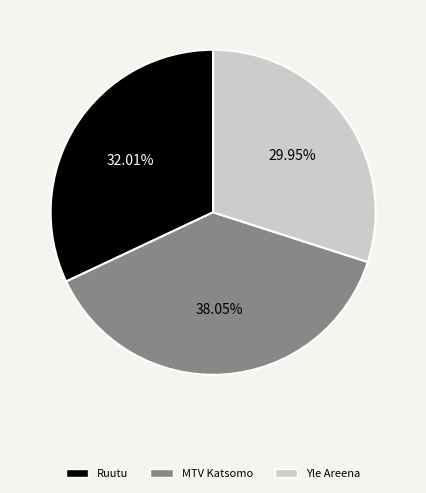

Is the sum of Ruutu and Yle Areena greater than half?

Yes